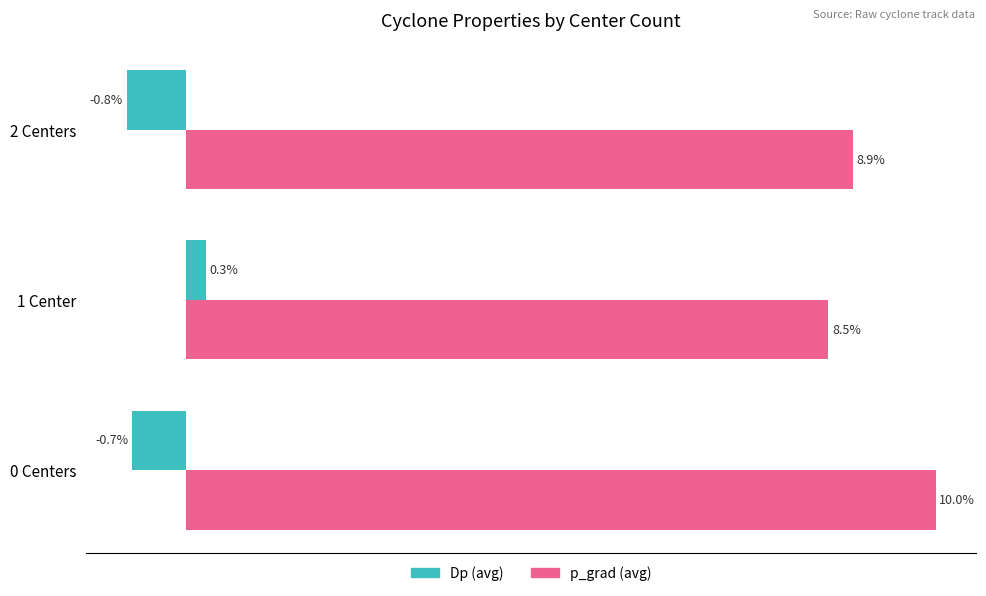

Where is Dp (avg) nearest to the value 0?

1 Center